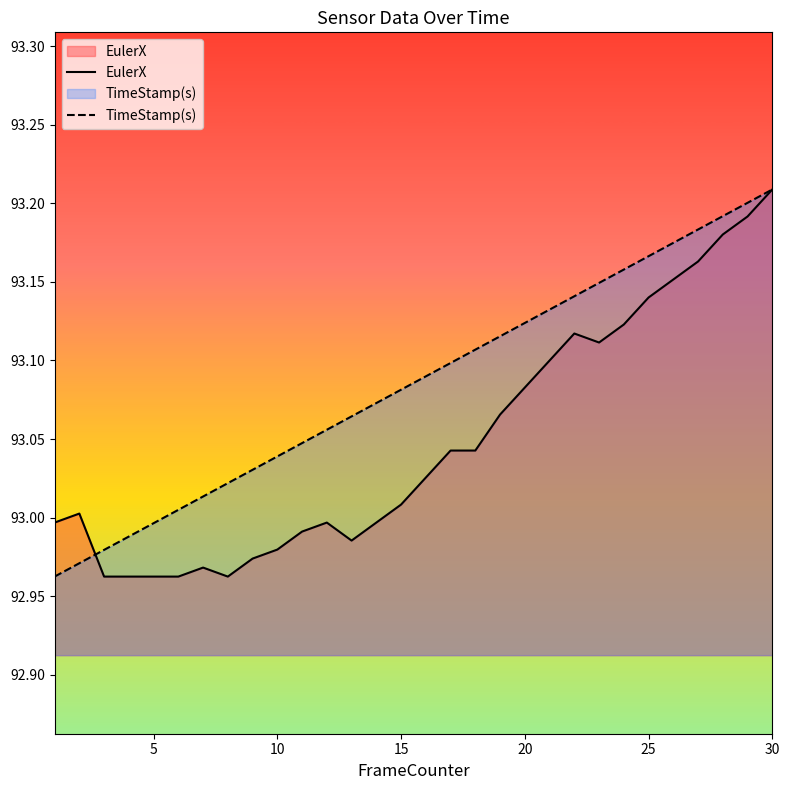

Is the value of EulerX at 5 greater than the value of TimeStamp(s) at 30?

No